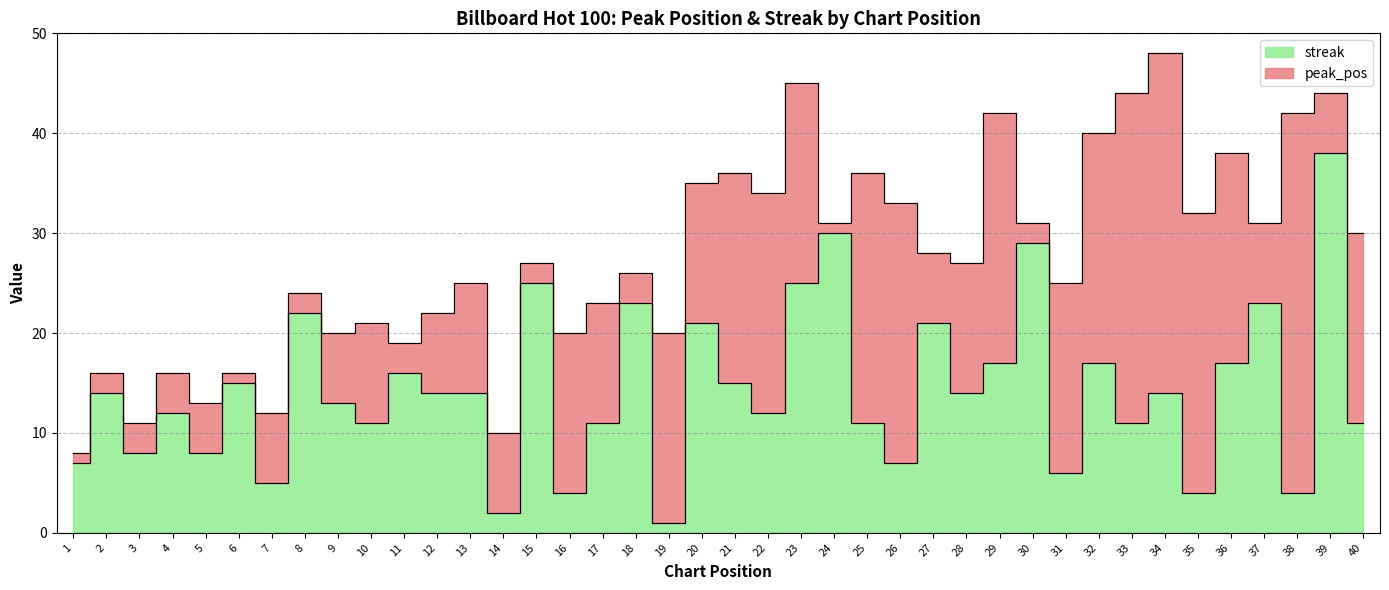

The chart shows a value of 21 at 11. True or false?

False